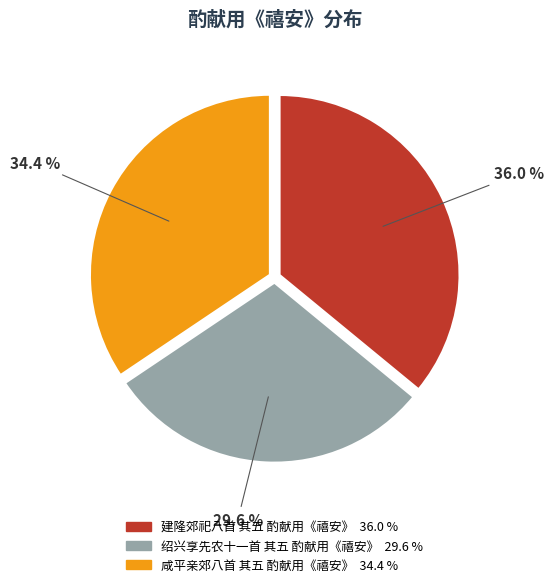

How many slices are in this pie chart?

3